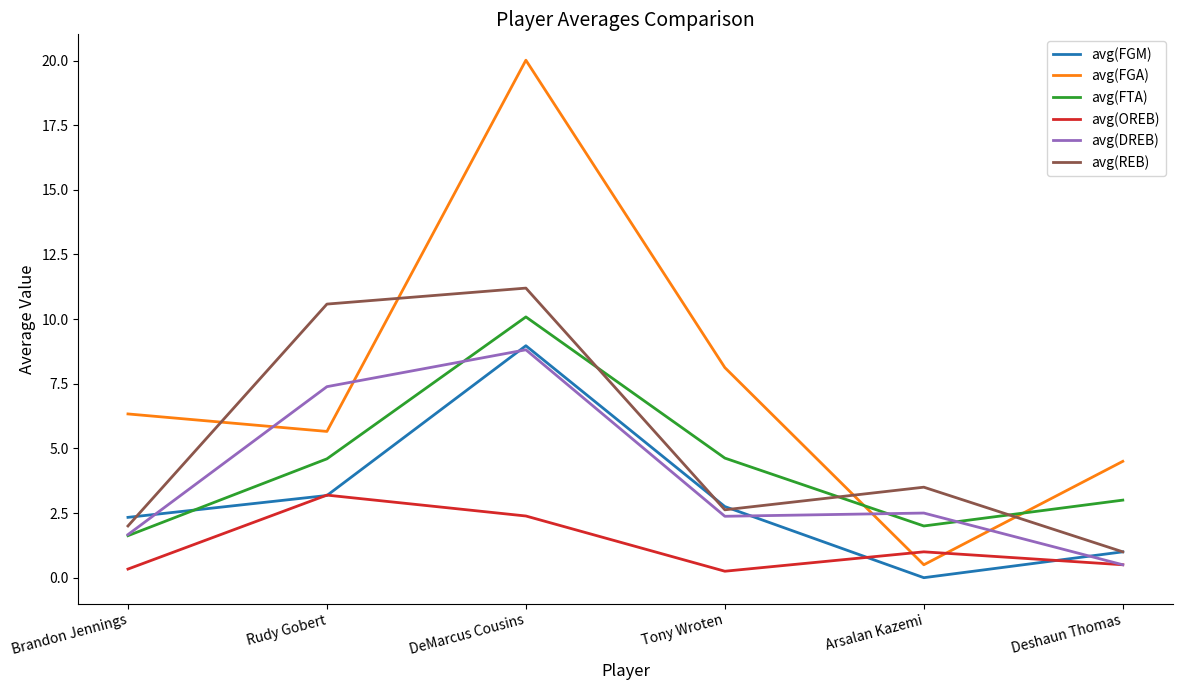

What are all the series names shown in the legend?

avg(FGM), avg(FGA), avg(FTA), avg(OREB), avg(DREB), avg(REB)